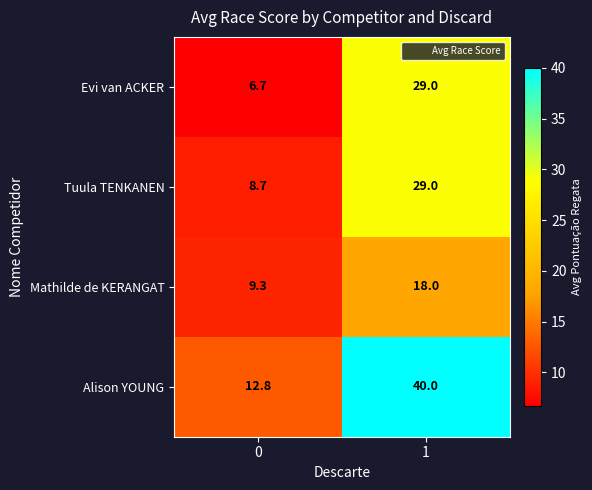

Which series has the largest range (max minus min)?

Alison YOUNG